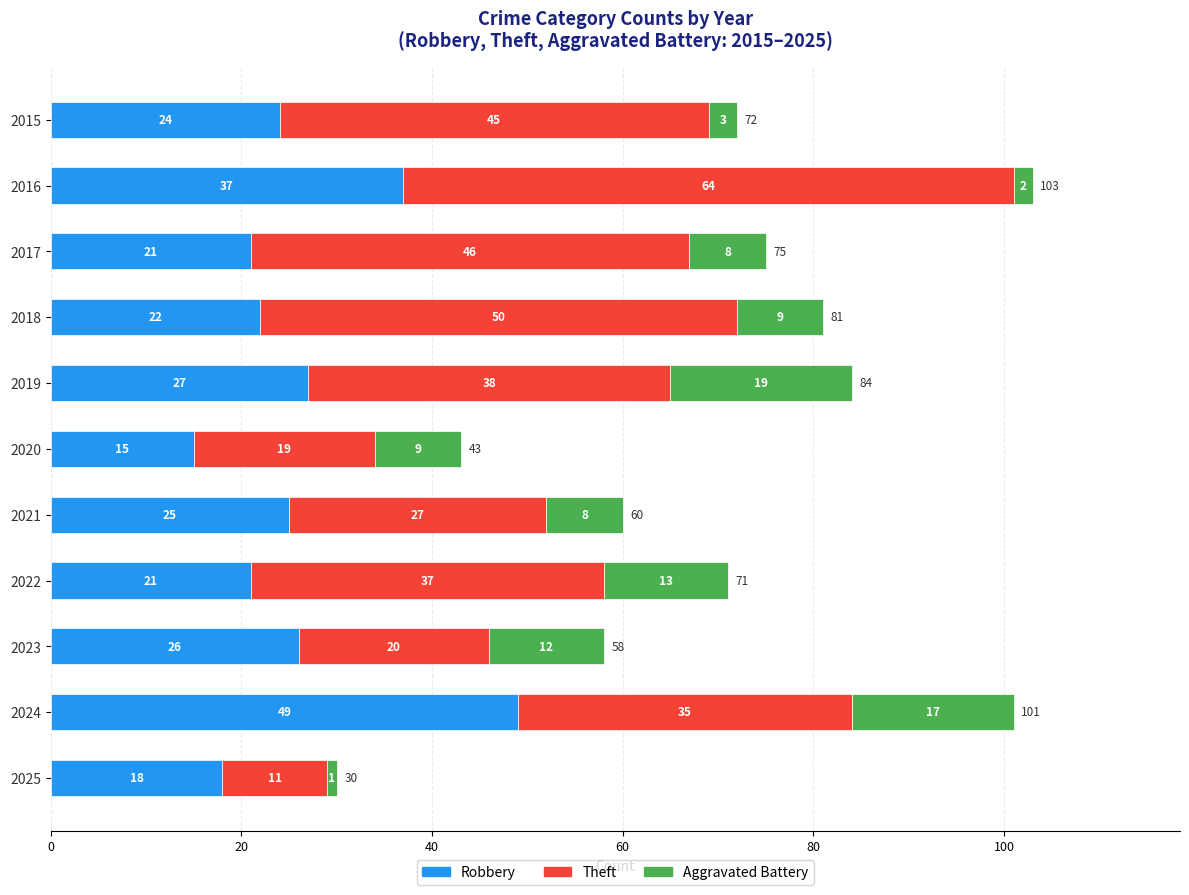

What is the maximum value for Robbery?

49